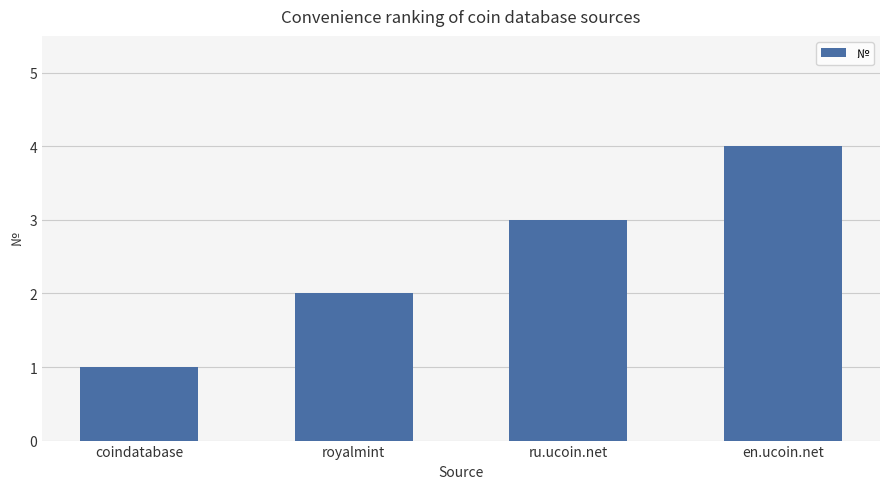

What is the label of the 3rd bar from the left?

ru.ucoin.net